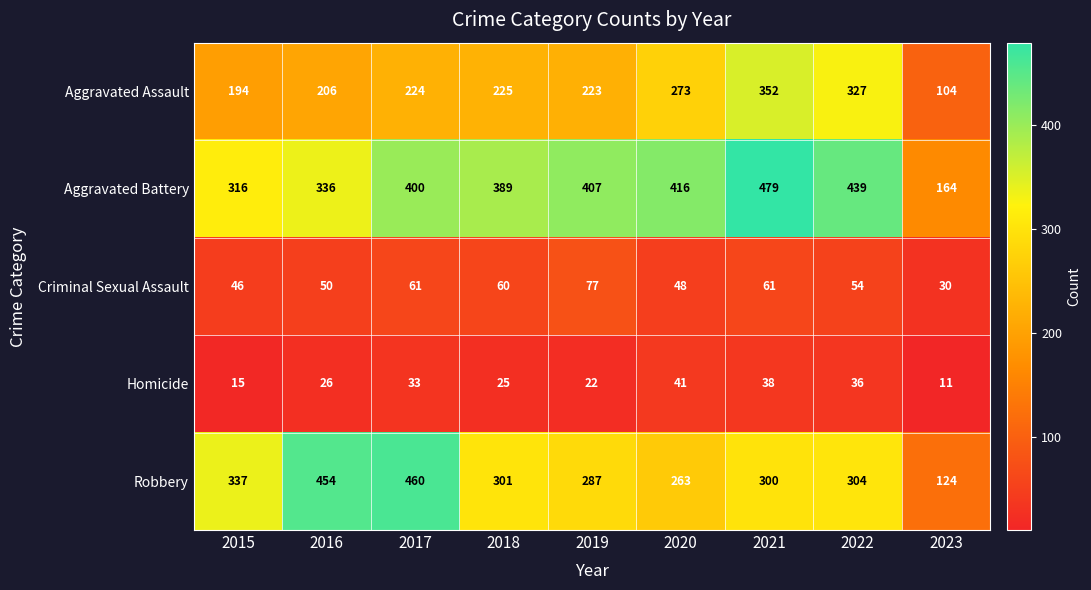

How many series are shown in this chart?

5